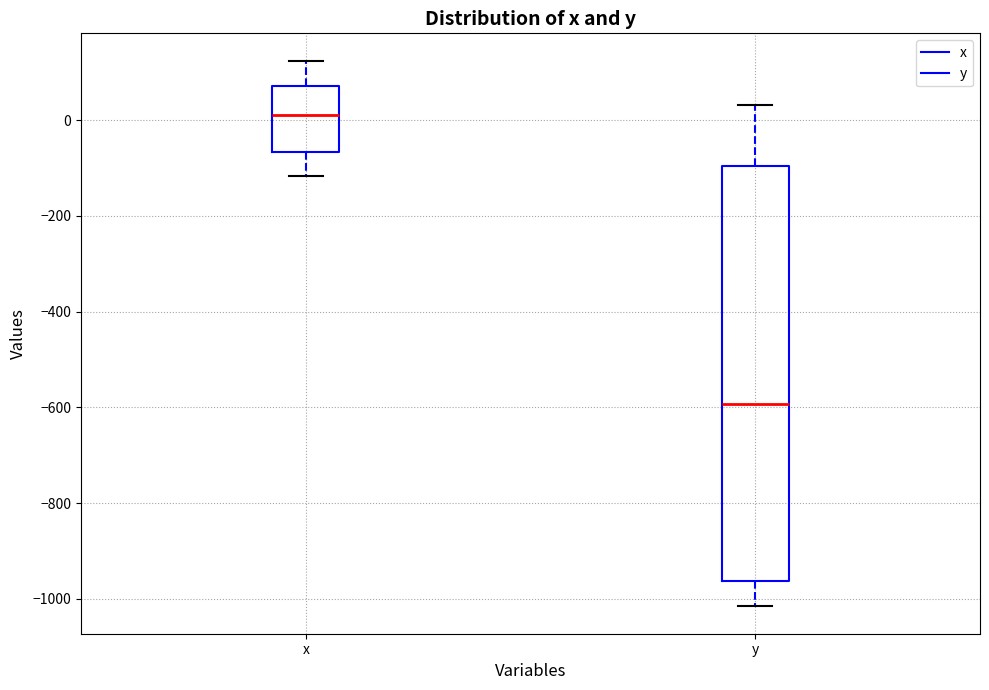

Reading left to right, transcribe this box plot: for each box, give where its median line is, the range the box spans, and where its two whiskers end, as read against the y-axis. The values are not printed on the chart, so give them approximately, as read against the axis.

x: median 20, box -60 to 80, whiskers -120 to 120
y: median -600, box -960 to -100, whiskers -1020 to 40